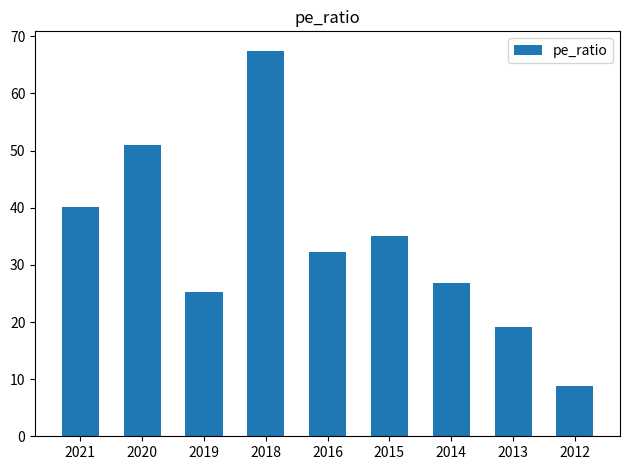

Rank the categories by value from lowest to highest.

2012, 2013, 2019, 2014, 2016, 2015, 2021, 2020, 2018